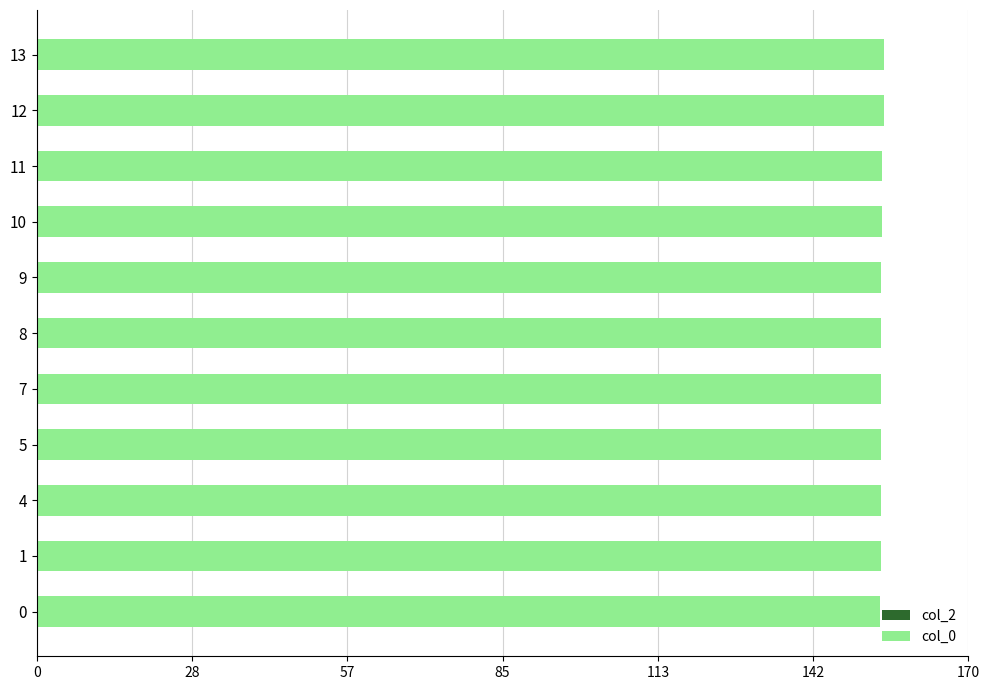

What is the greatest value displayed?

154.7